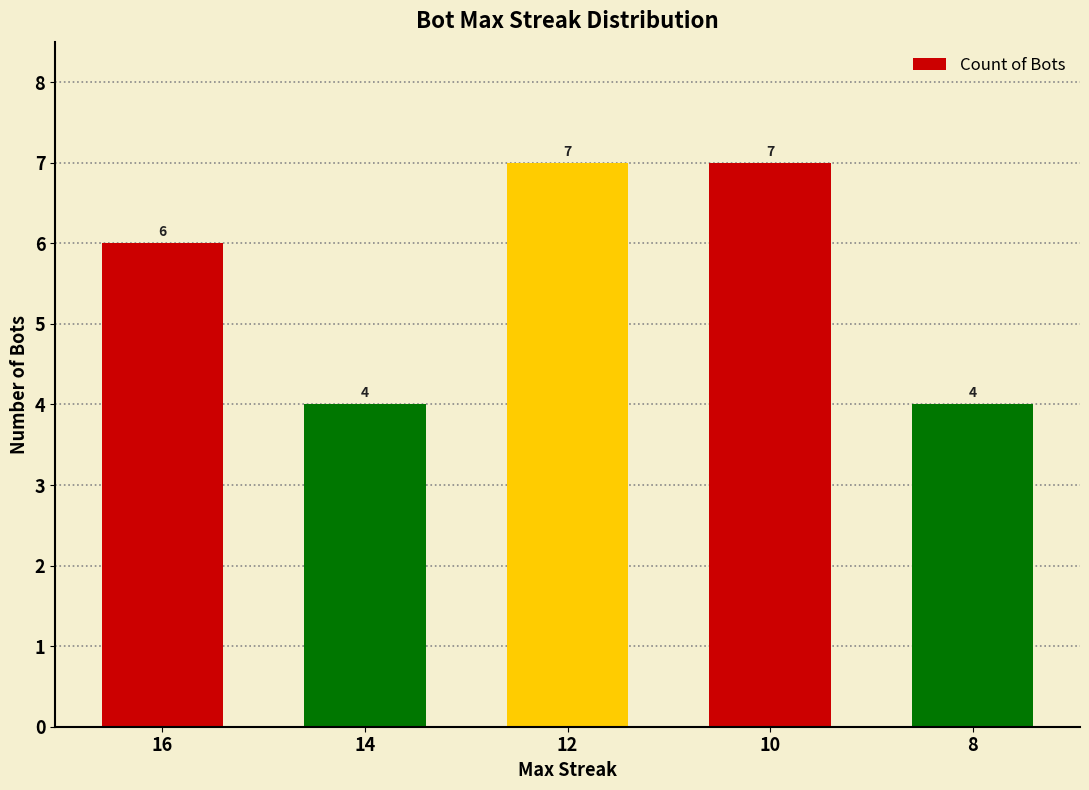

What is the value of the 1st bar from the left?

6